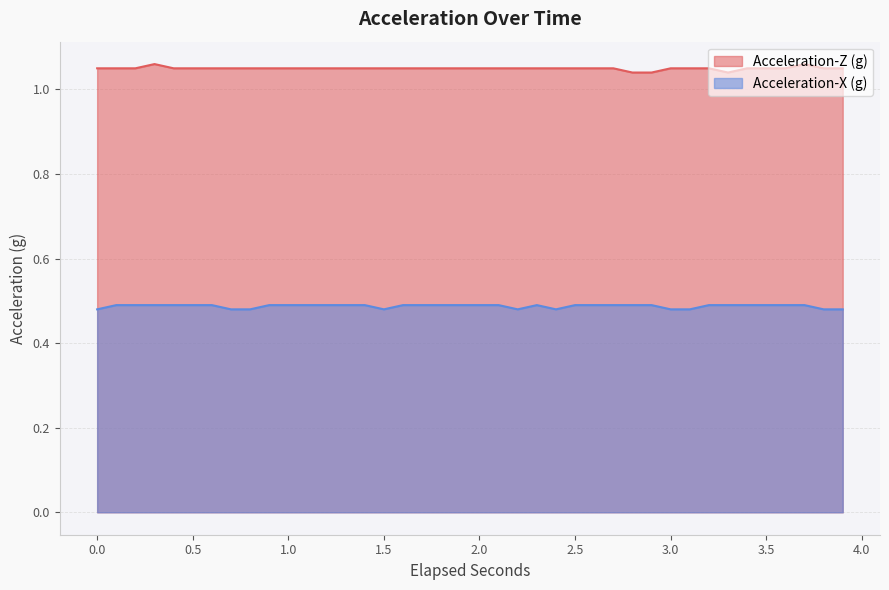

What is the average value of the Acceleration-X (g) series?

0.5